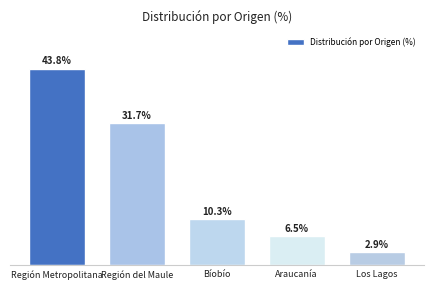

At which category does the chart reach its peak across all series?

Región Metropolitana